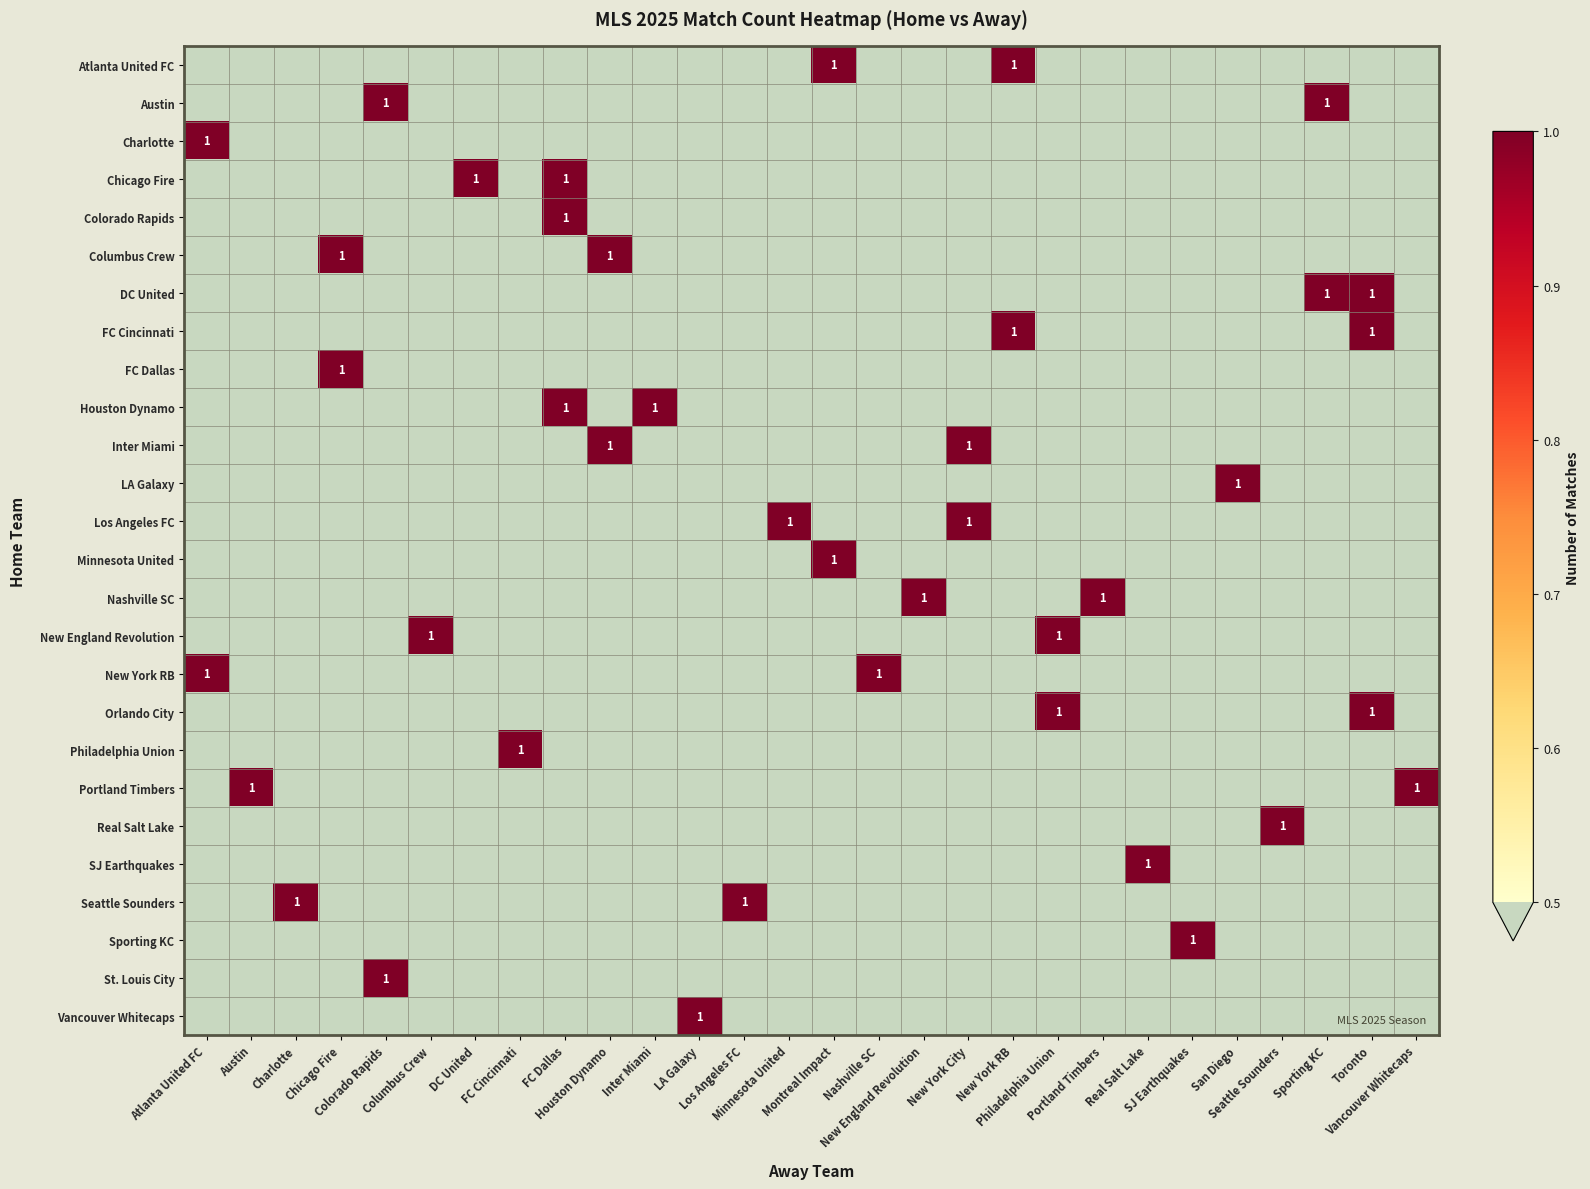

What is the total value across all series at New England Revolution?

1